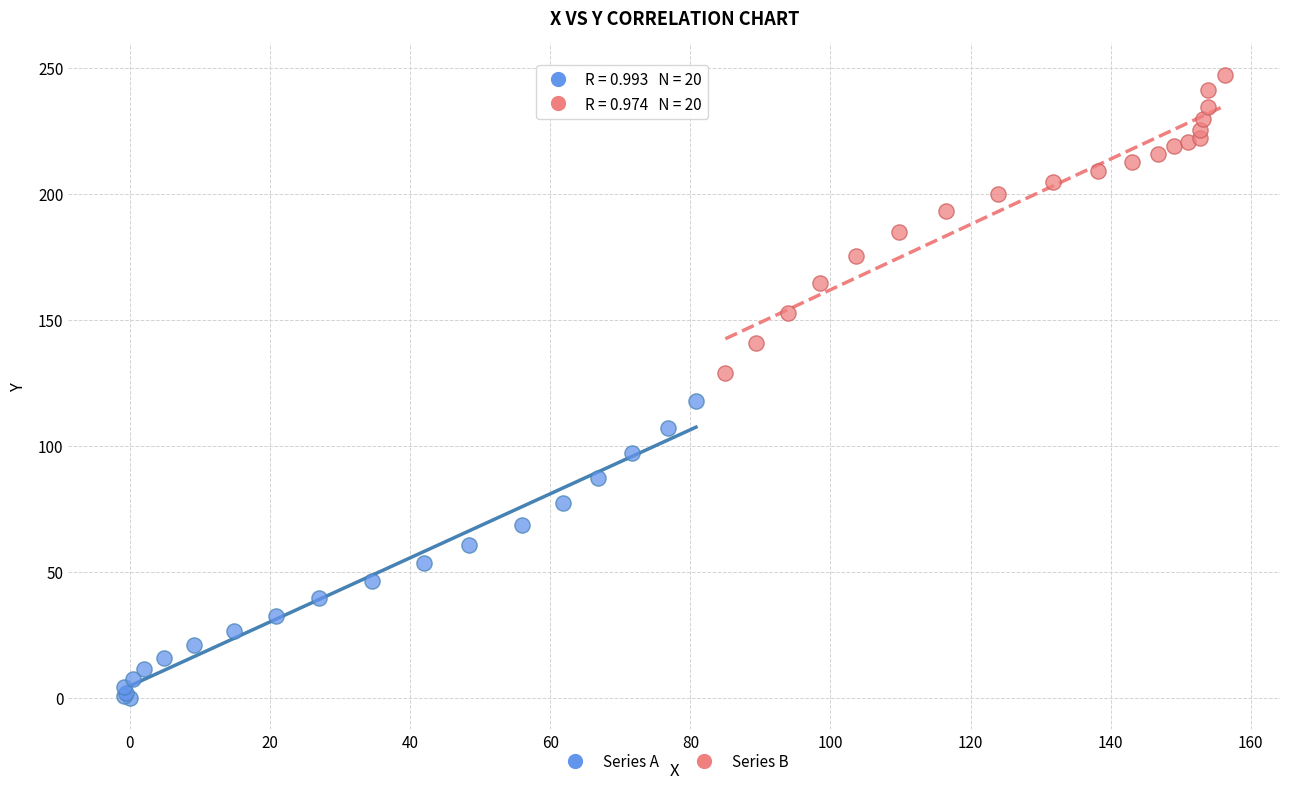

Which series contains the lowest Y value?

Series A